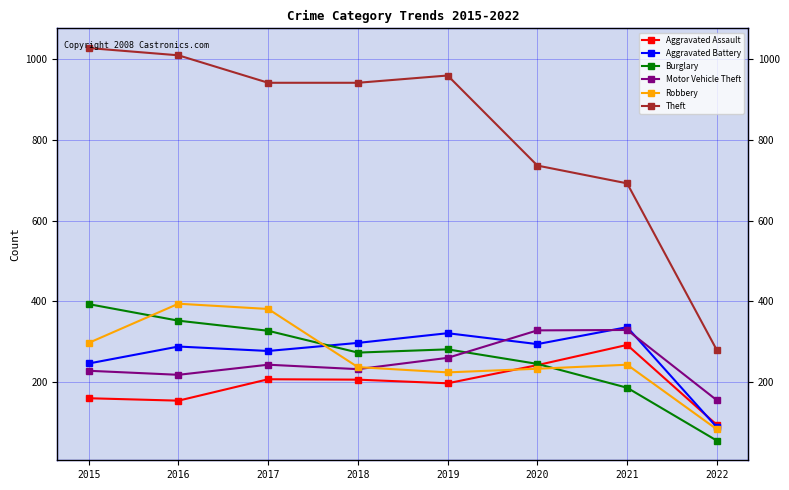

What is the spread (max minus min) of values at 2016?

855